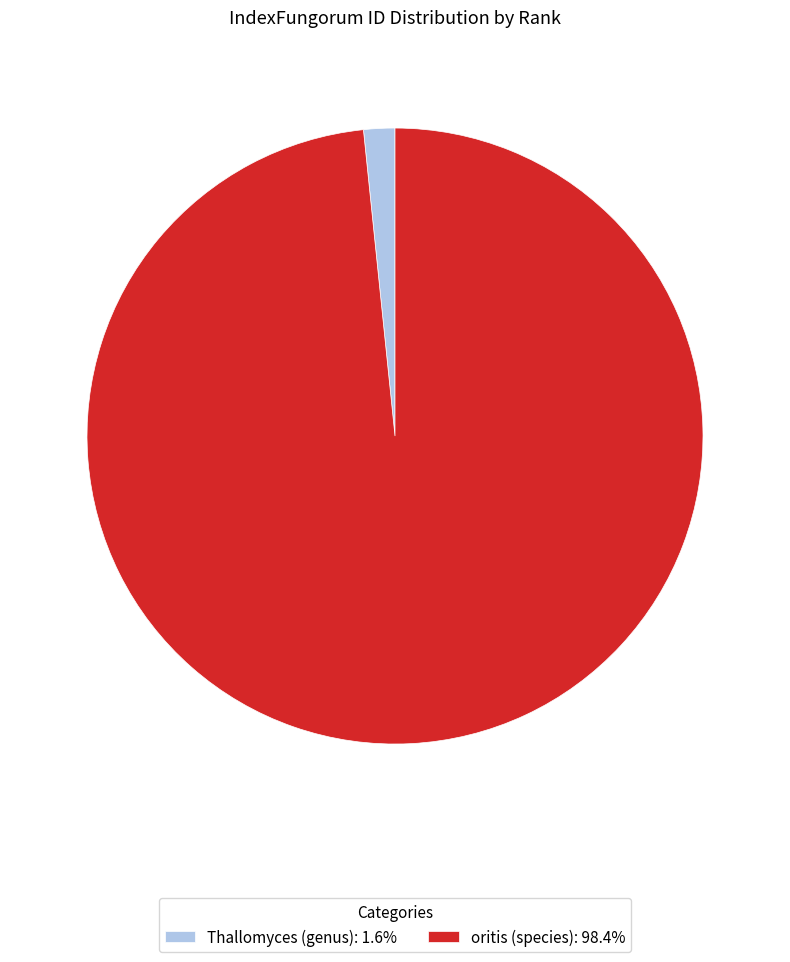

Is the sum of oritis (species): 98.4% and Thallomyces (genus): 1.6% greater than half?

Yes